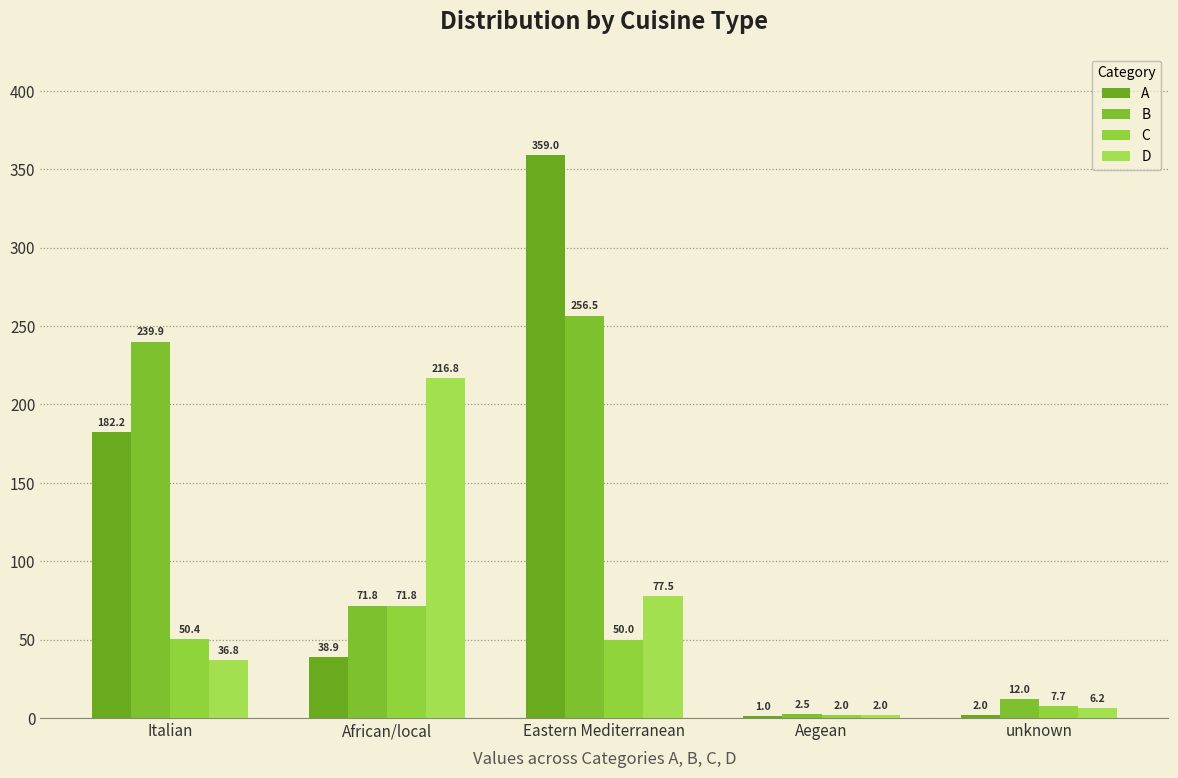

Which series has the largest range (max minus min)?

A